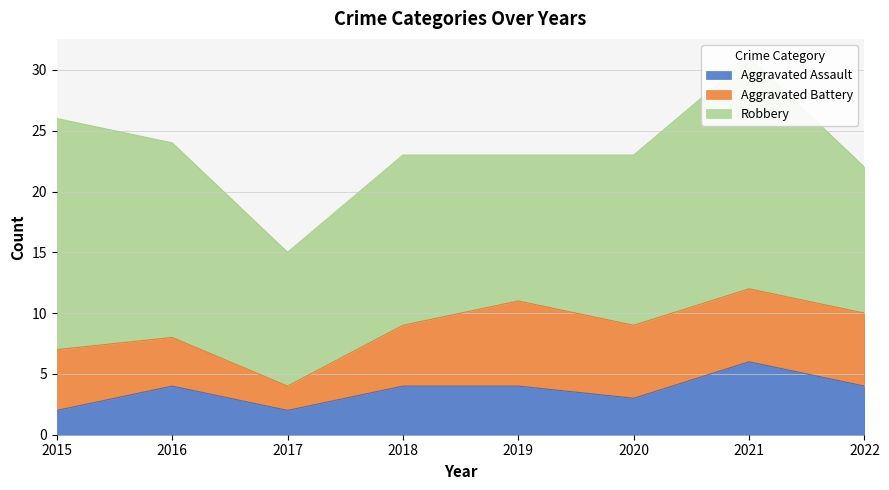

How many values in the Aggravated Assault series exceed 4?

1